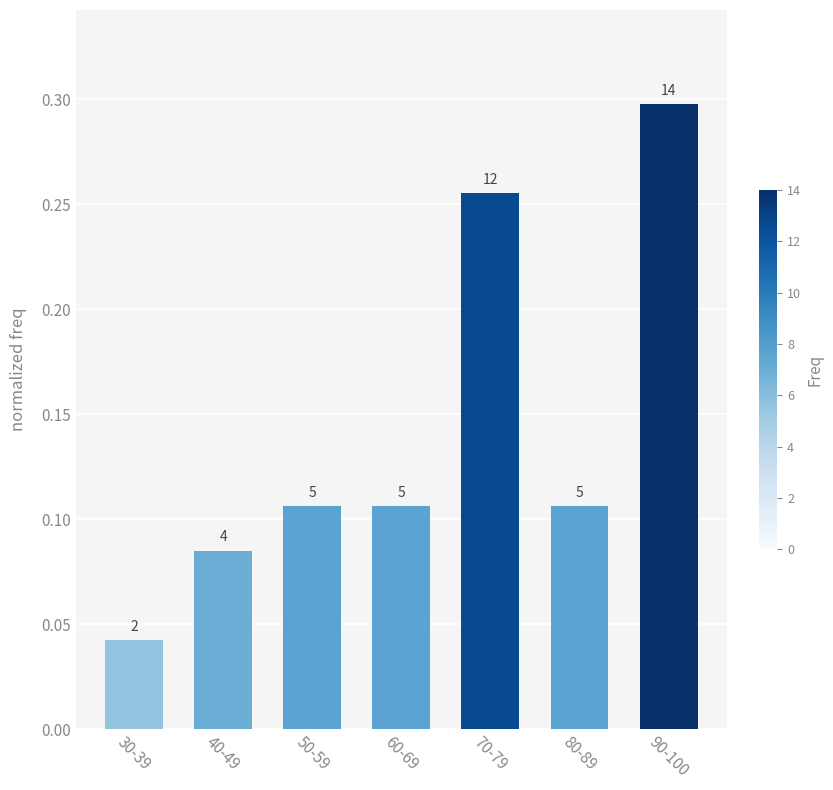

True or false: the data shows 0.3 at 90-100.

True